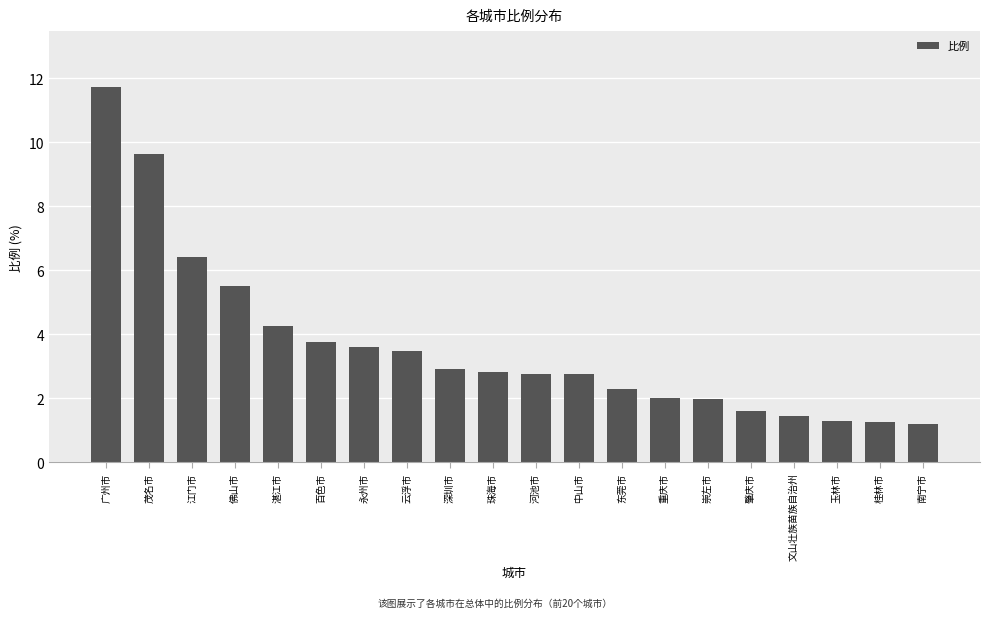

What is the difference between the maximum and minimum values?

10.5